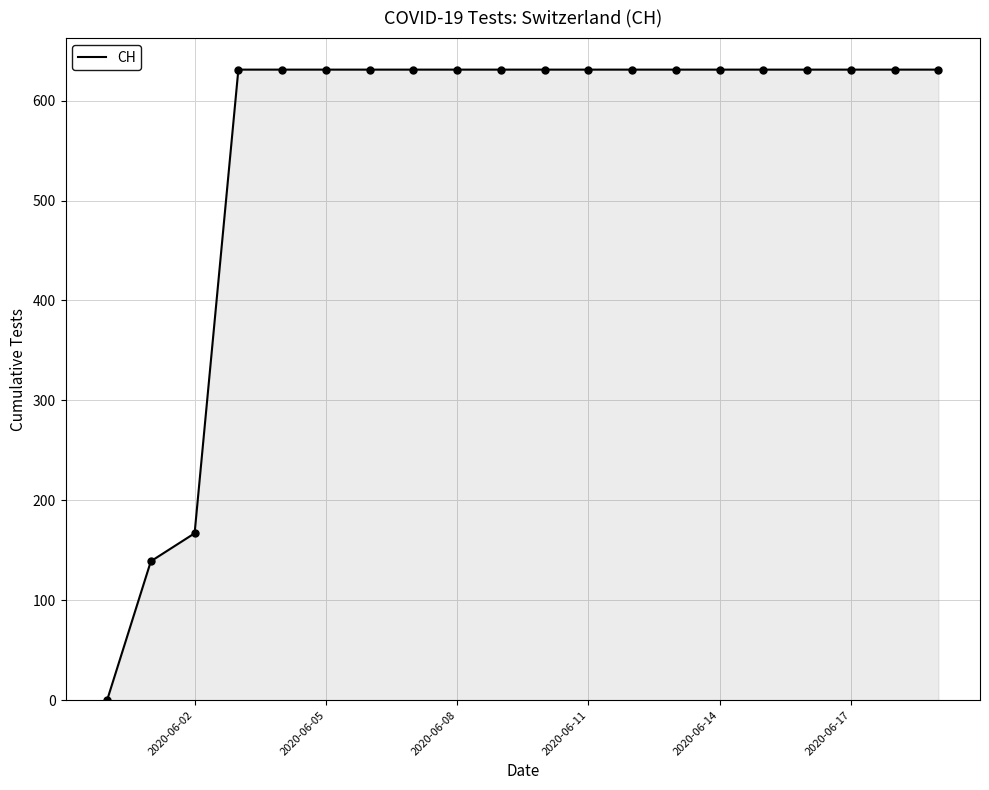

What is the maximum value shown in the chart?

631